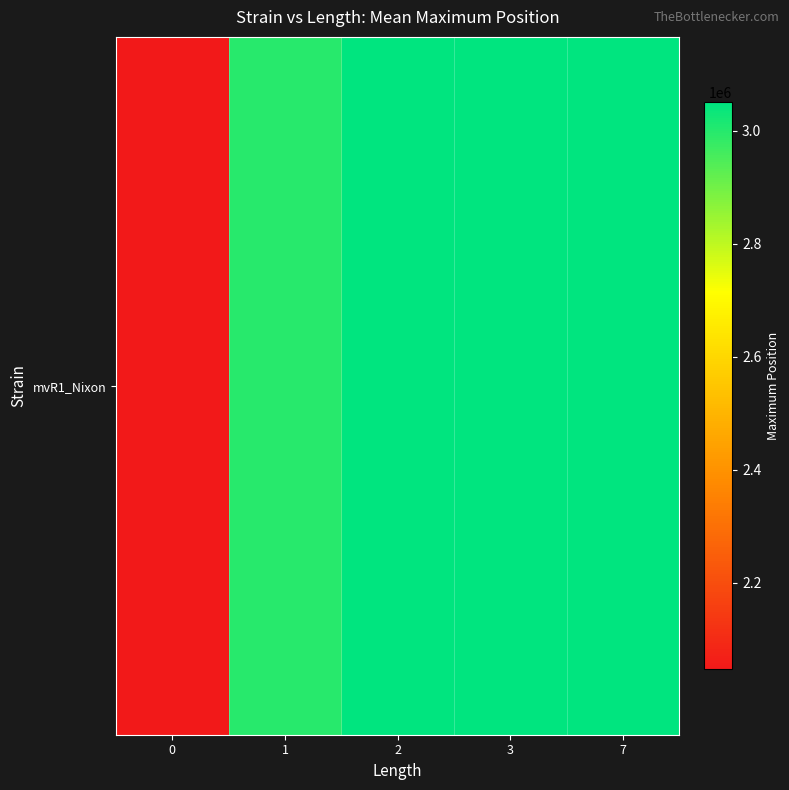

What is the smallest value displayed?

2046852.0